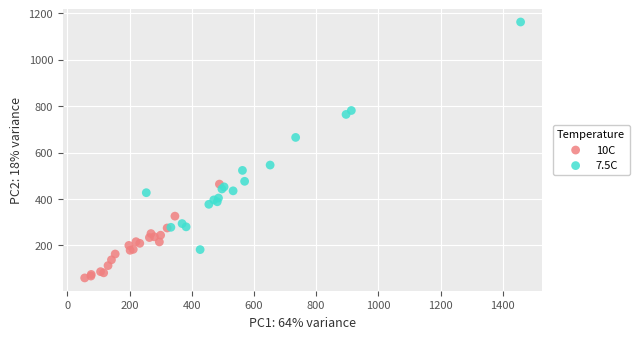

Which series contains the lowest Y value?

10C